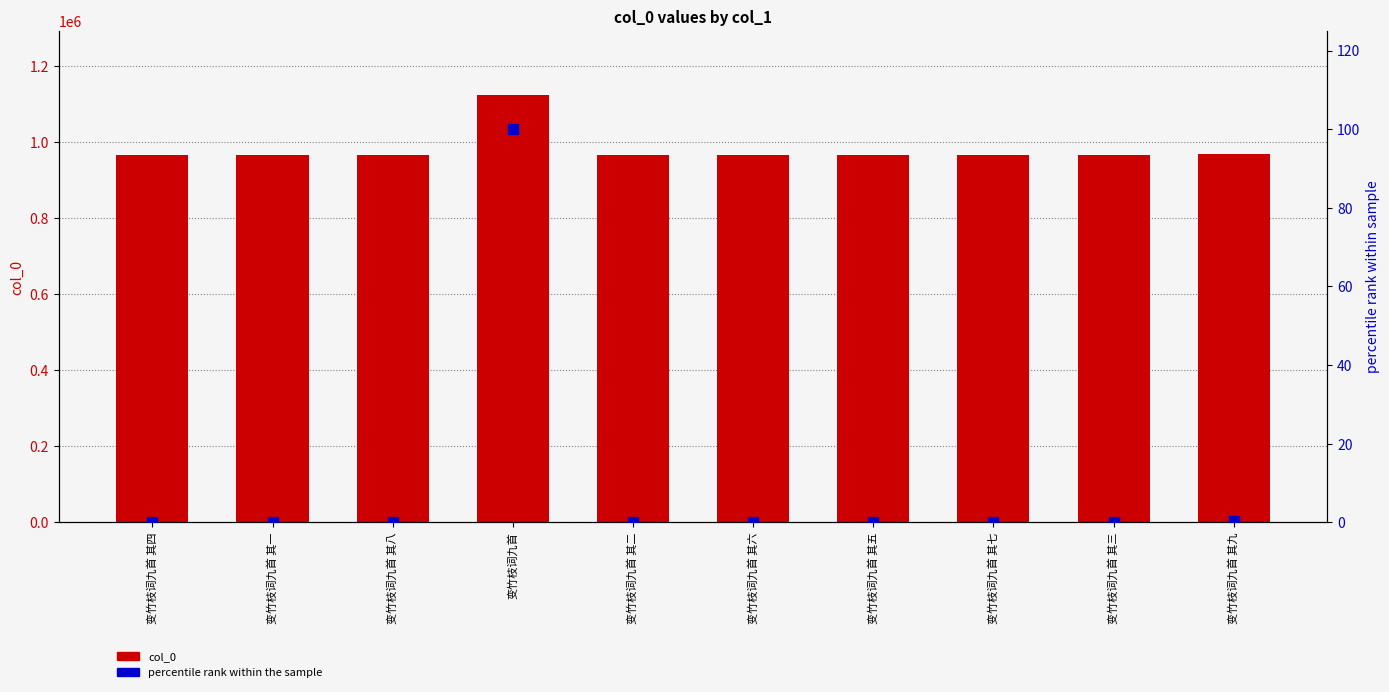

What are all the series names shown in the legend?

col_0, percentile rank within the sample